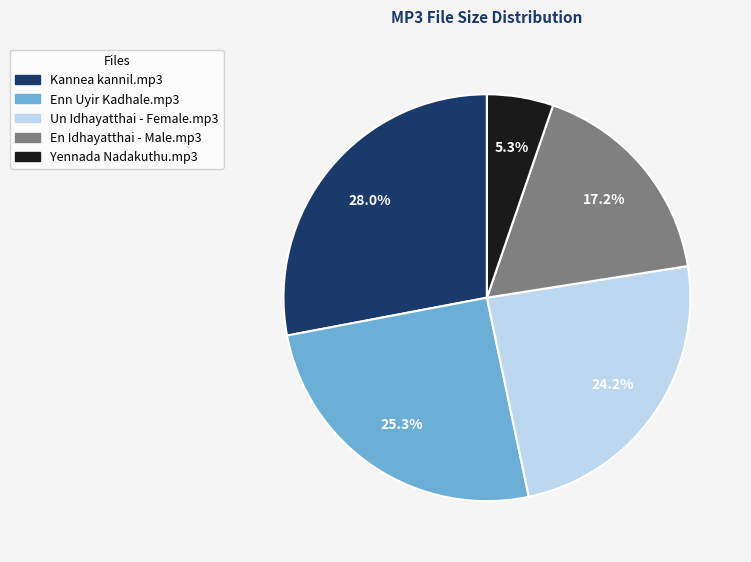

Rank the categories by value from highest to lowest.

Kannea kannil.mp3, Enn Uyir Kadhale.mp3, Un Idhayatthai - Female.mp3, En Idhayatthai - Male.mp3, Yennada Nadakuthu.mp3